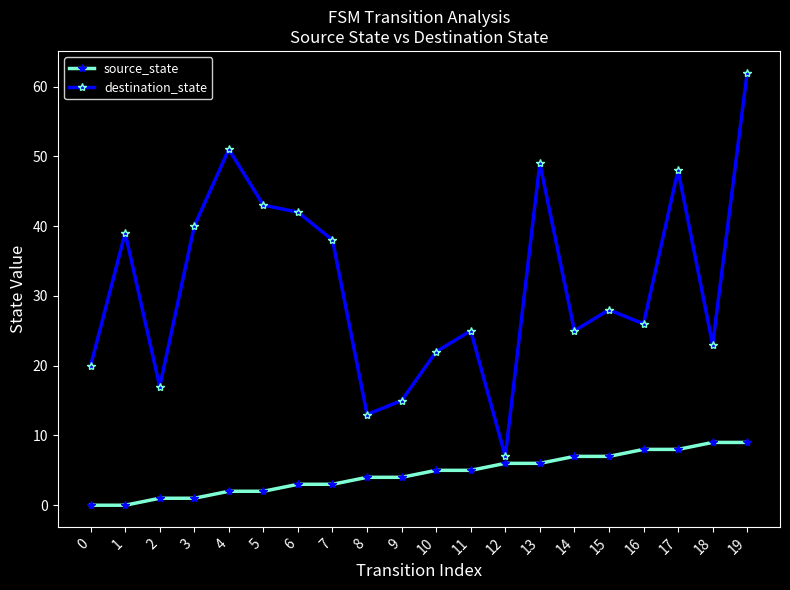

Which series changed the most between 2 and 18?

source_state